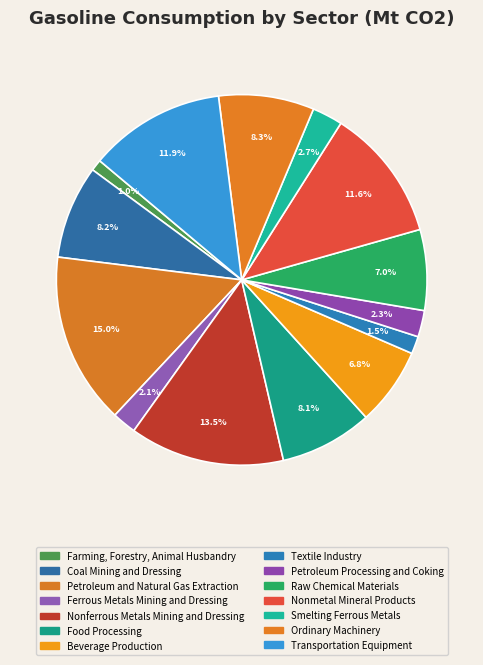

Which category has the biggest portion of the pie?

Petroleum and Natural Gas Extraction